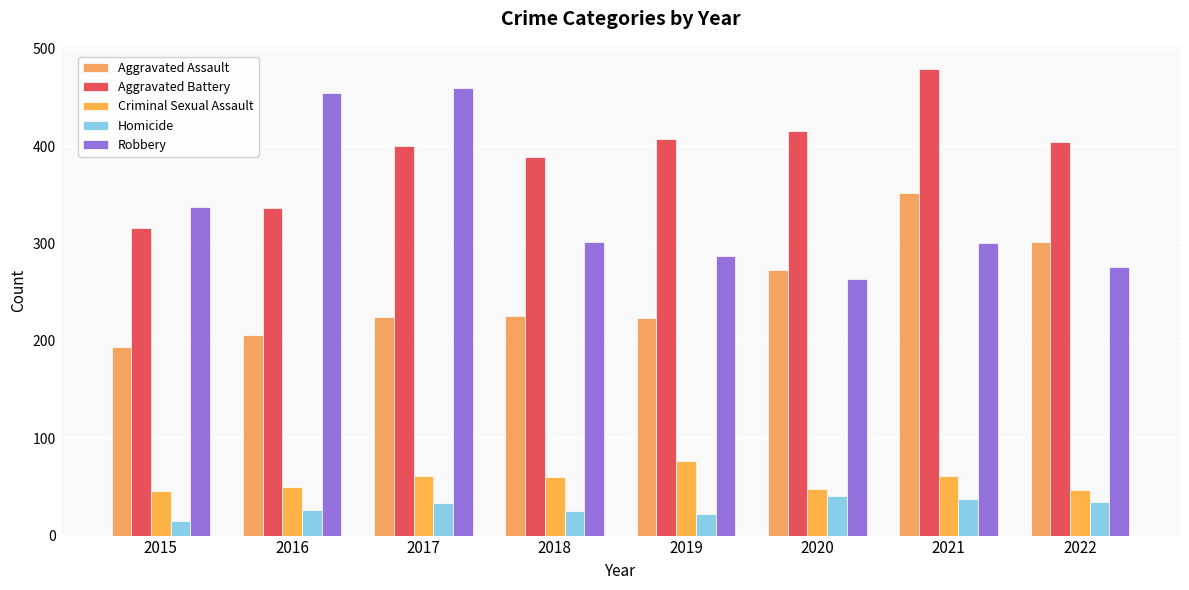

Does the chart contain stacked bars?

No